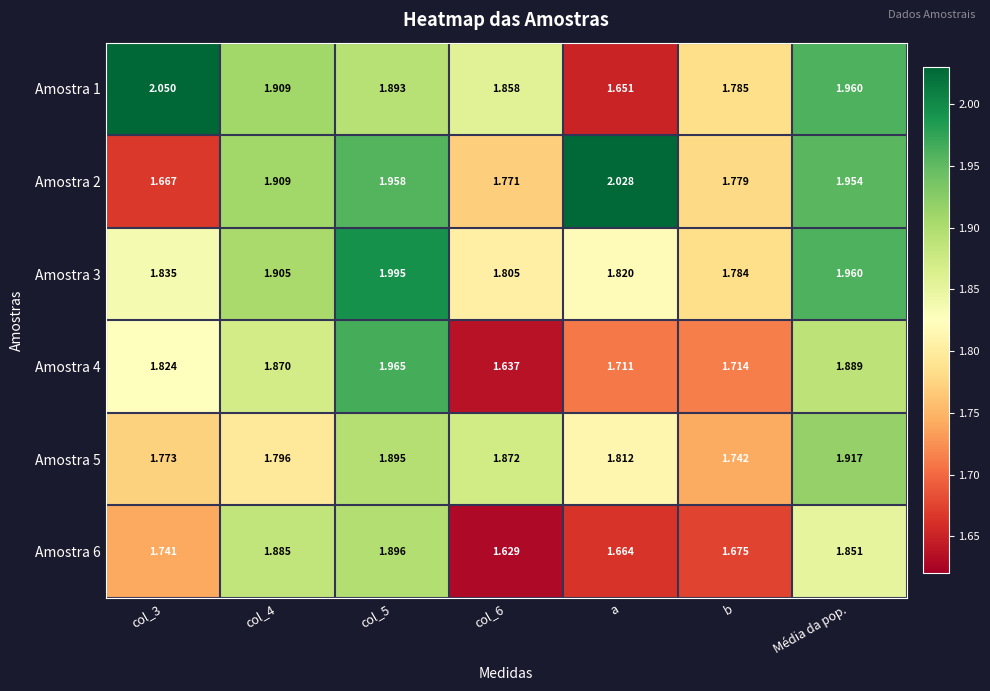

Is the value of Amostra 4 at Média da pop. greater than the value of Amostra 5 at b?

Yes